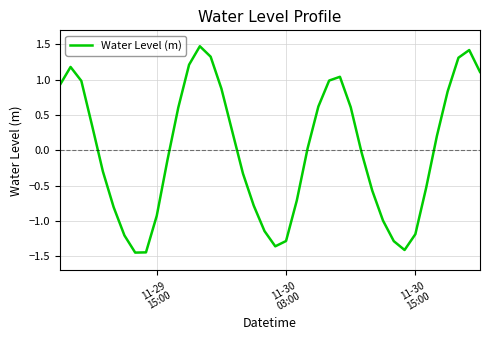

What is the greatest value displayed?

1.5